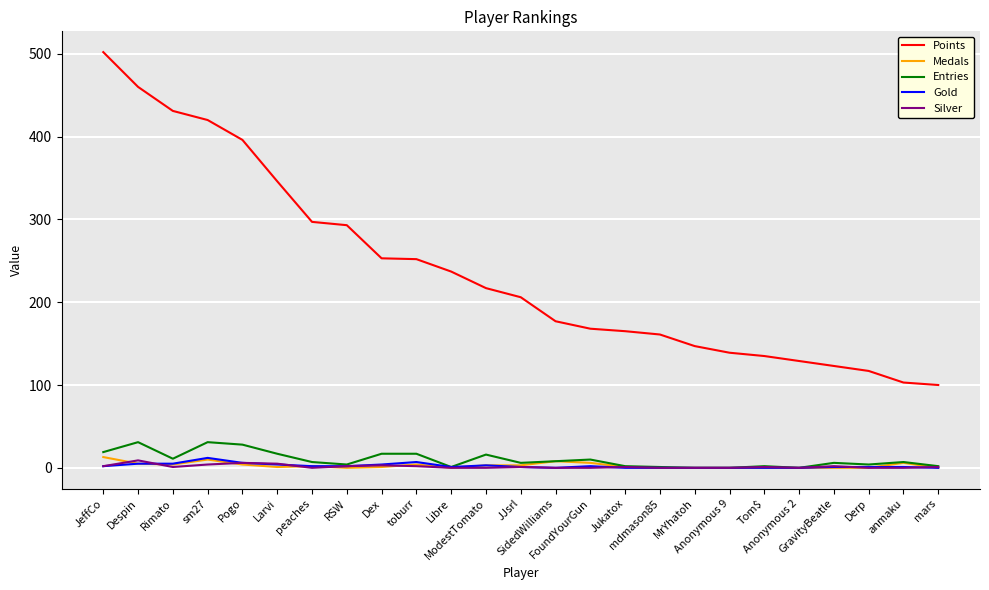

Which series has the widest spread of values?

Points